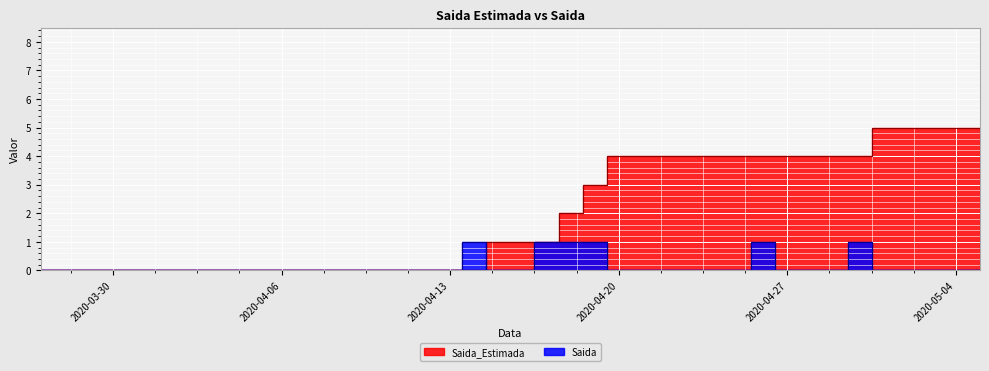

Which series ends up on top after the final intersection of Saida and Saida_Estimada?

Saida_Estimada